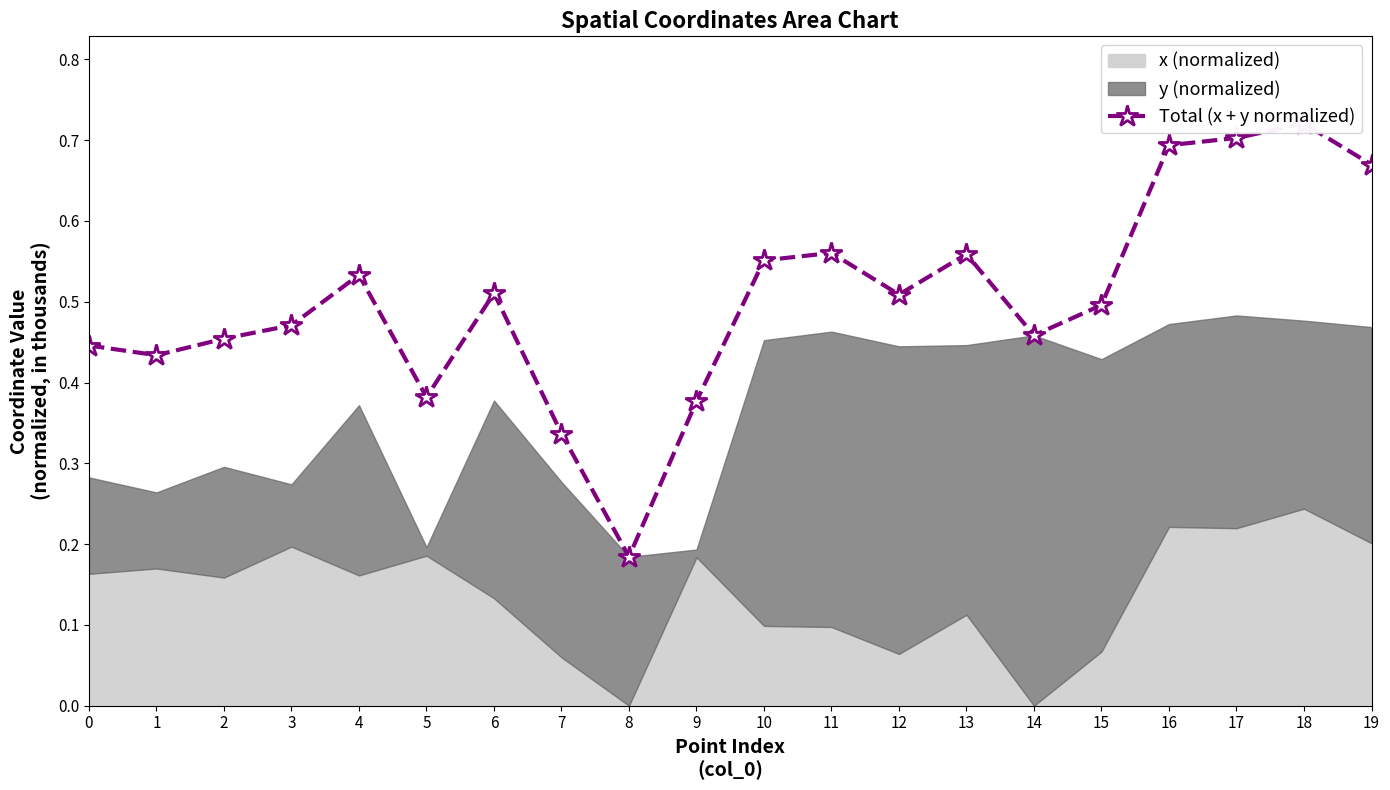

Reading left to right, what are all the values shown in this chart?

0.4	0.4	0.5	0.5	0.5	0.4	0.5	0.3	0.2	0.4	0.6	0.6	0.5	0.6	0.5	0.5	0.7	0.7	0.7	0.7